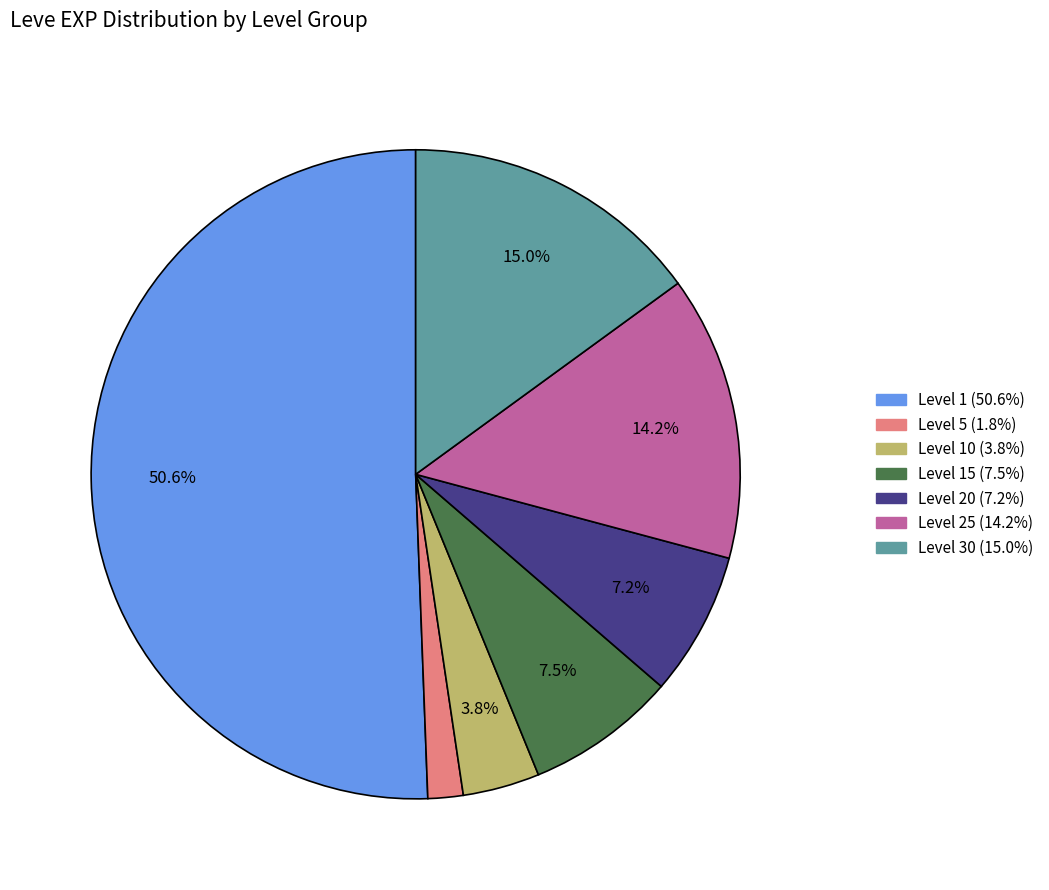

To the nearest percent, what is the average slice percentage?

14%